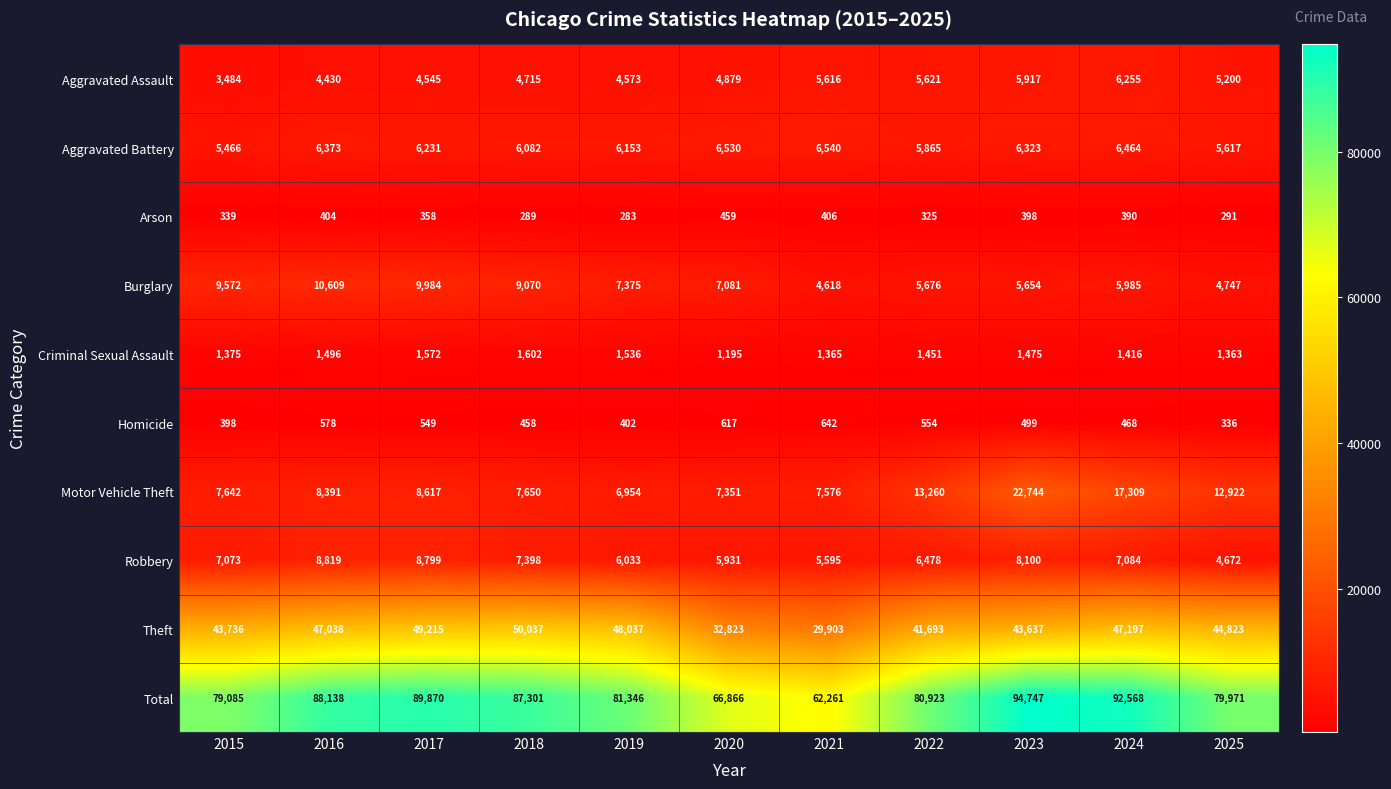

List the series in order of their peak value, lowest first.

Arson, Homicide, Criminal Sexual Assault, Aggravated Assault, Aggravated Battery, Robbery, Burglary, Motor Vehicle Theft, Theft, Total